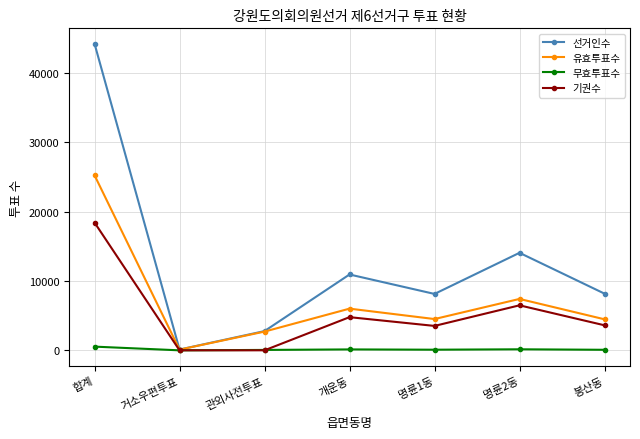

At which label does 유효투표수 first exceed 4518?

합계